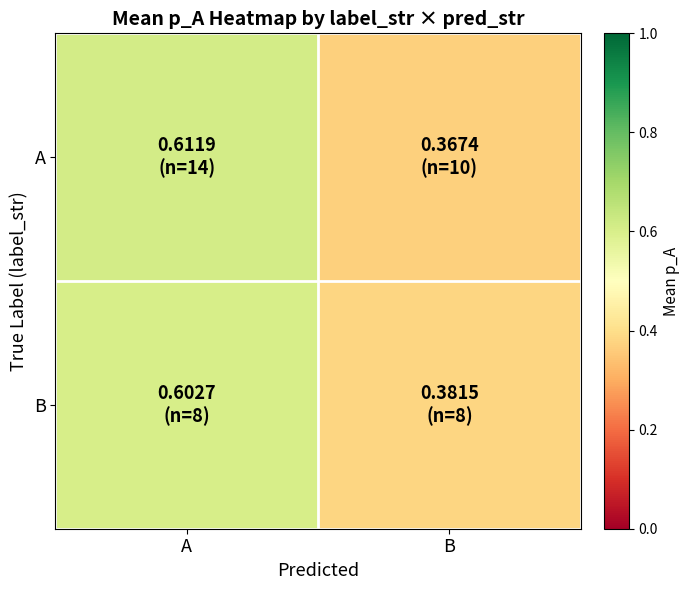

At which category does the chart reach its peak across all series?

A